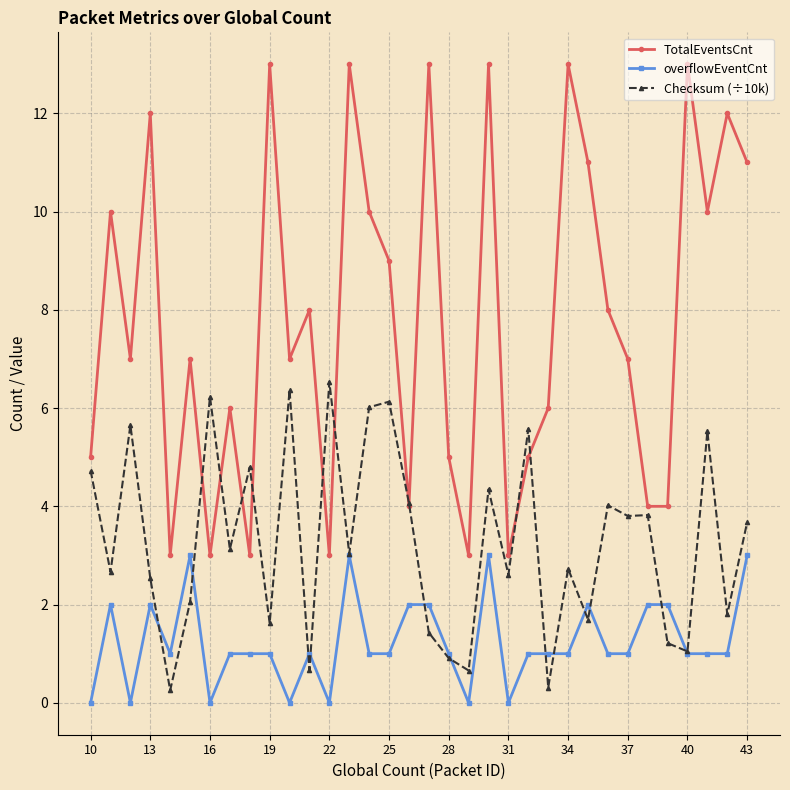

True or false: overflowEventCnt has more than 2 points higher than both neighbors.

True